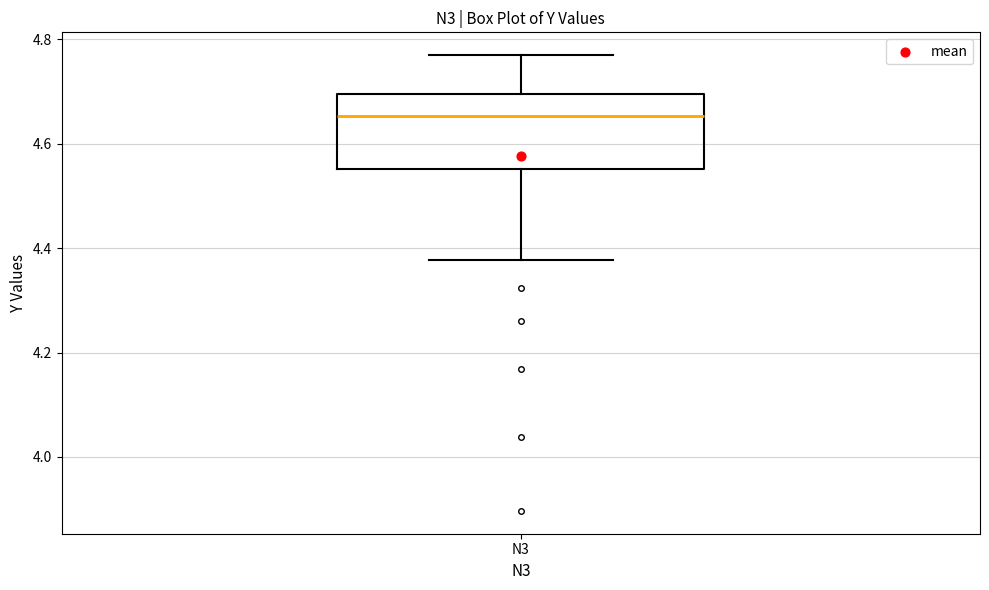

Read this box plot against the y-axis: the position of the median line, the range covered by the box, and the ends of both whiskers. The values are not printed on the chart, so give them approximately, as read against the axis.

median 4.66, box 4.56 to 4.70, whiskers 4.38 to 4.76